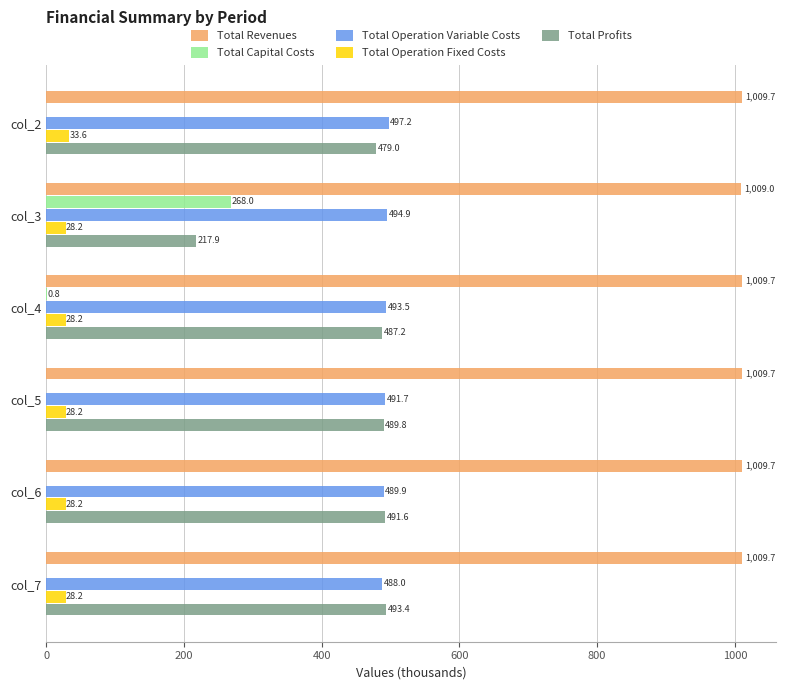

What is the maximum value for Total Capital Costs?

268.0